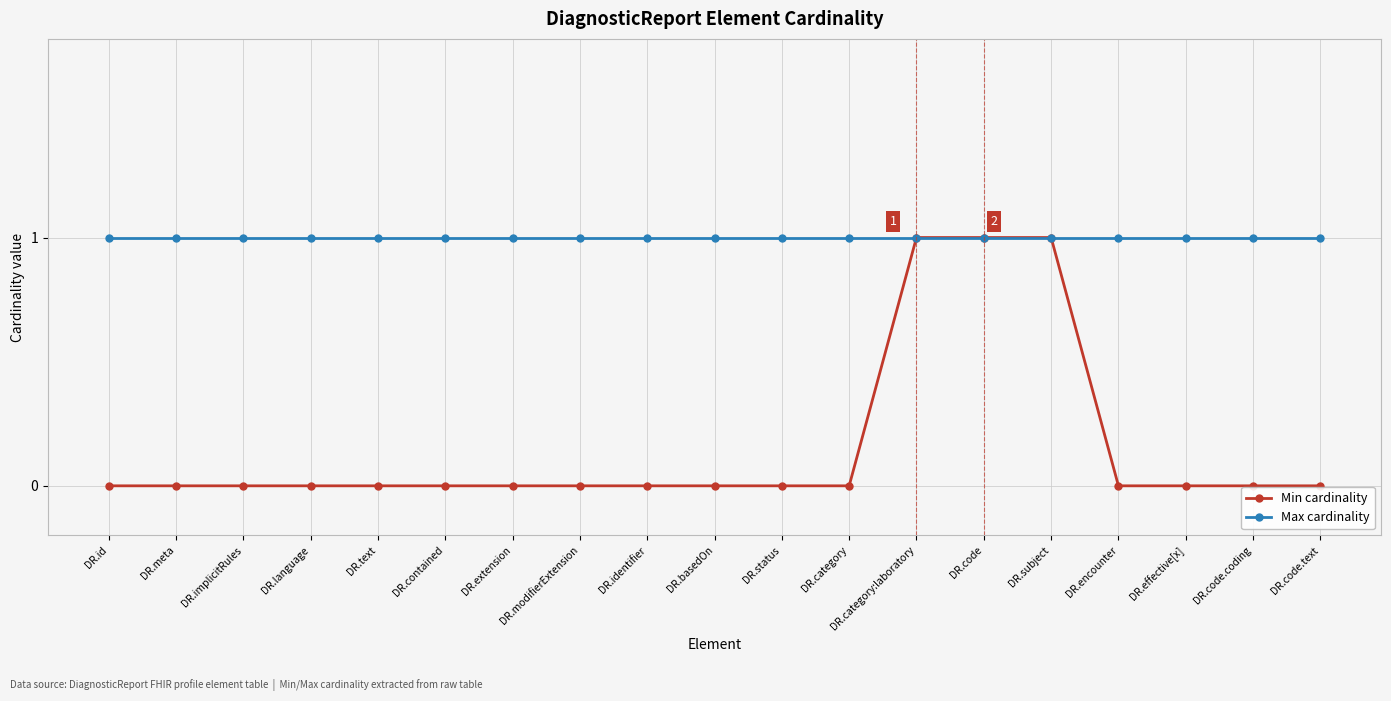

What is the approximate value of Max cardinality at DR.basedOn?

1